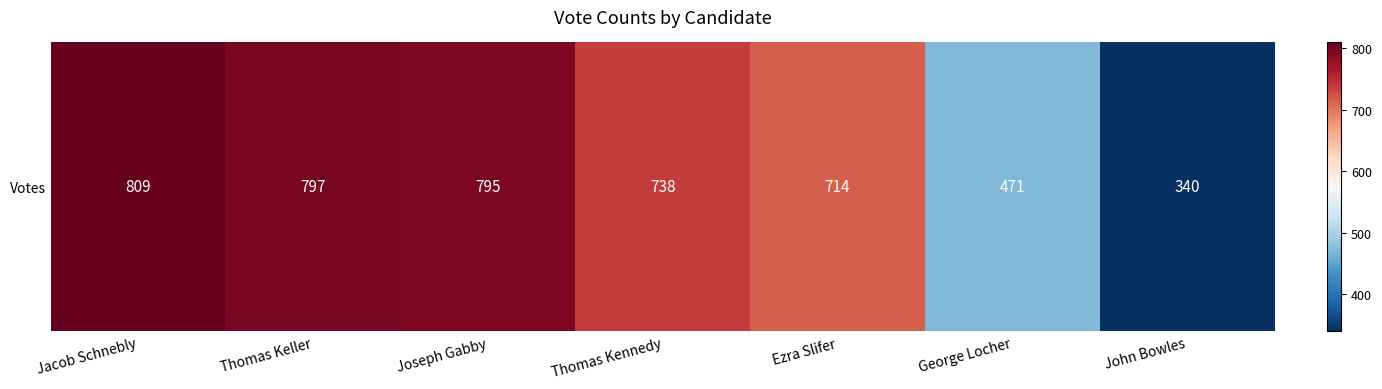

Reading left to right, transcribe all the data shown in this chart.

Jacob Schnebly=809	Thomas Keller=797	Joseph Gabby=795	Thomas Kennedy=738	Ezra Slifer=714	George Locher=471	John Bowles=340